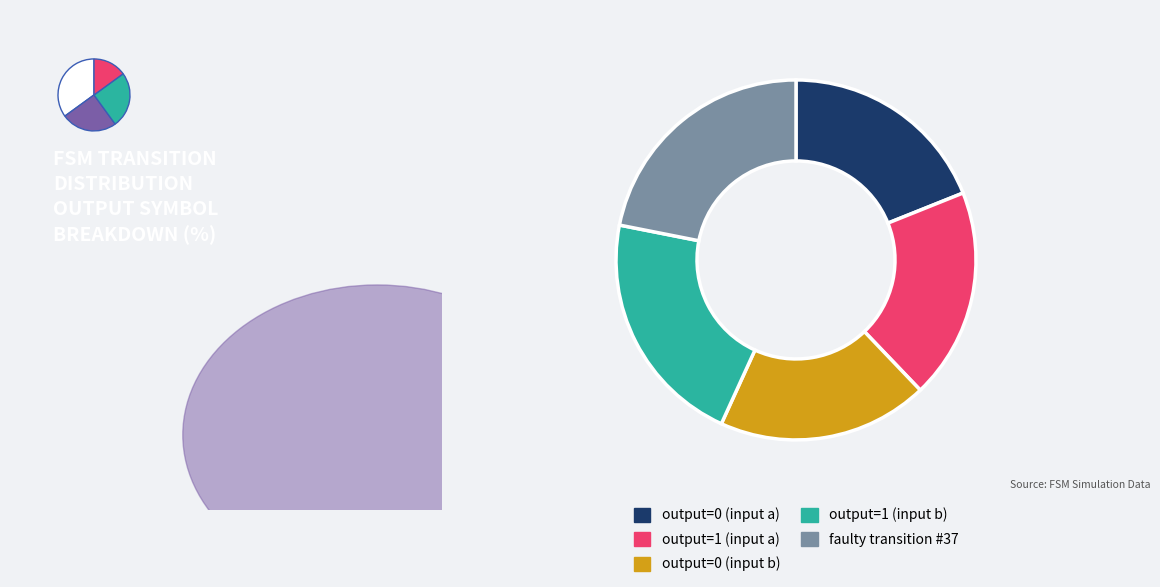

Is there any slice that represents more than half of the pie?

No